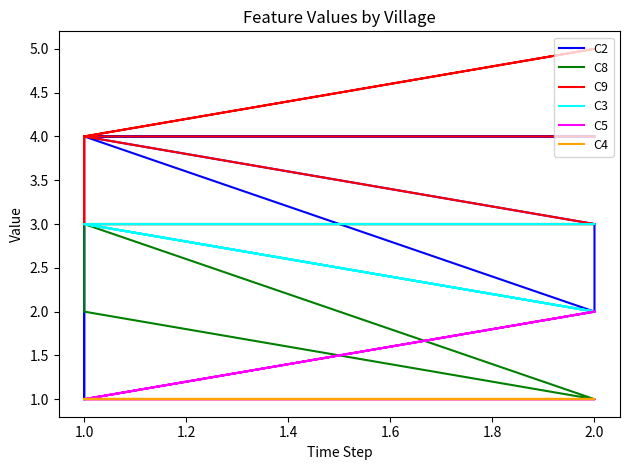

What is the difference between the maximum and second lowest values in the C8 series?

2